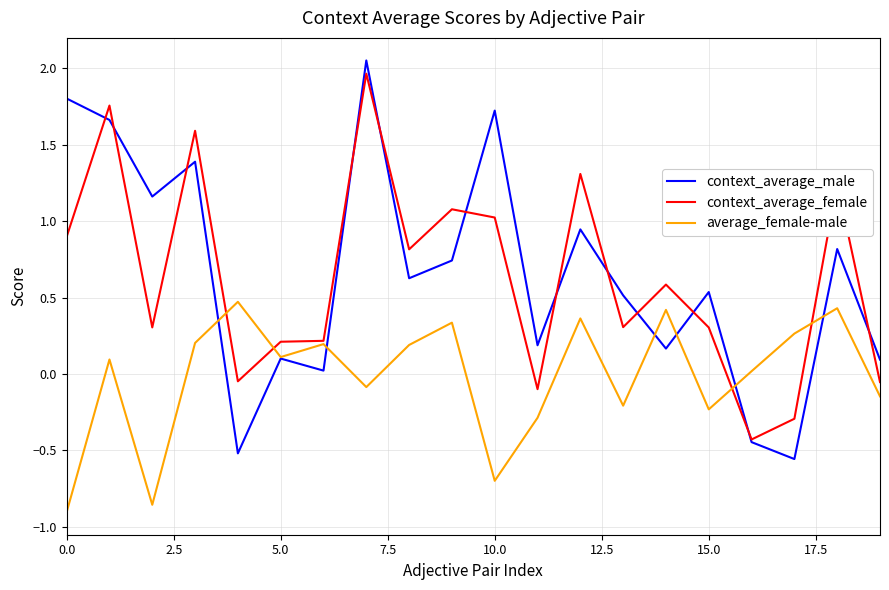

Does the chart have visible grid lines?

Yes